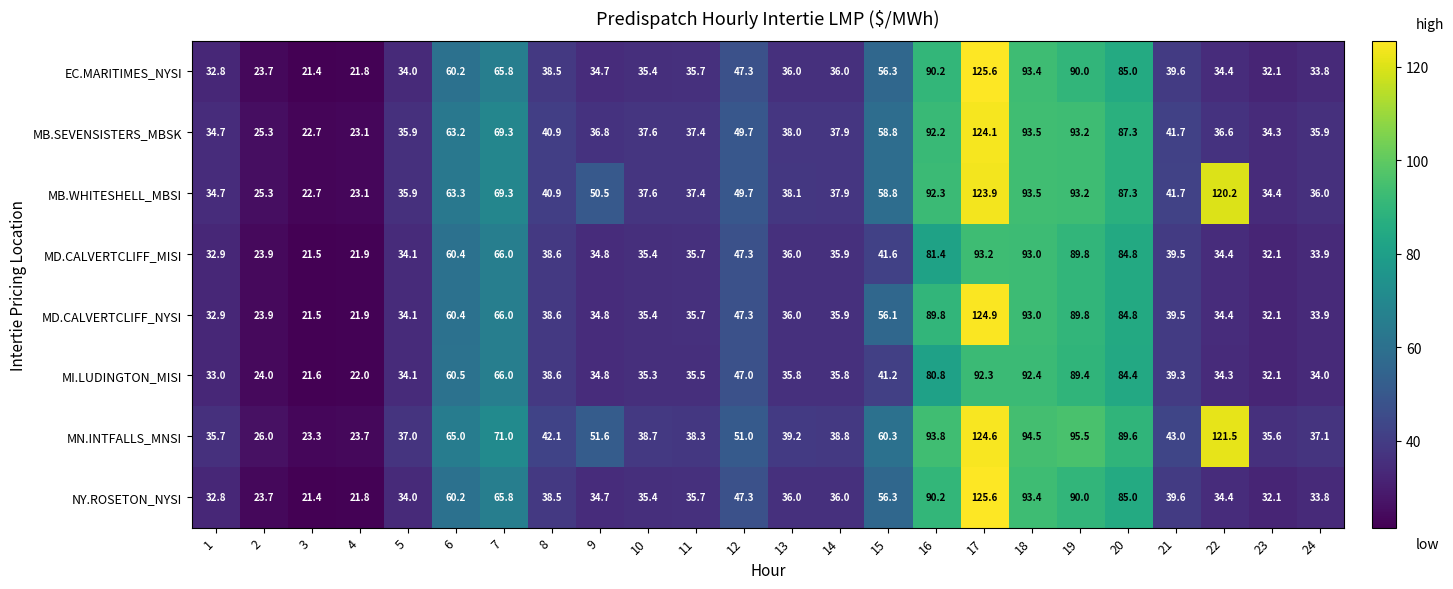

At which category is the sum across all series the highest?

17